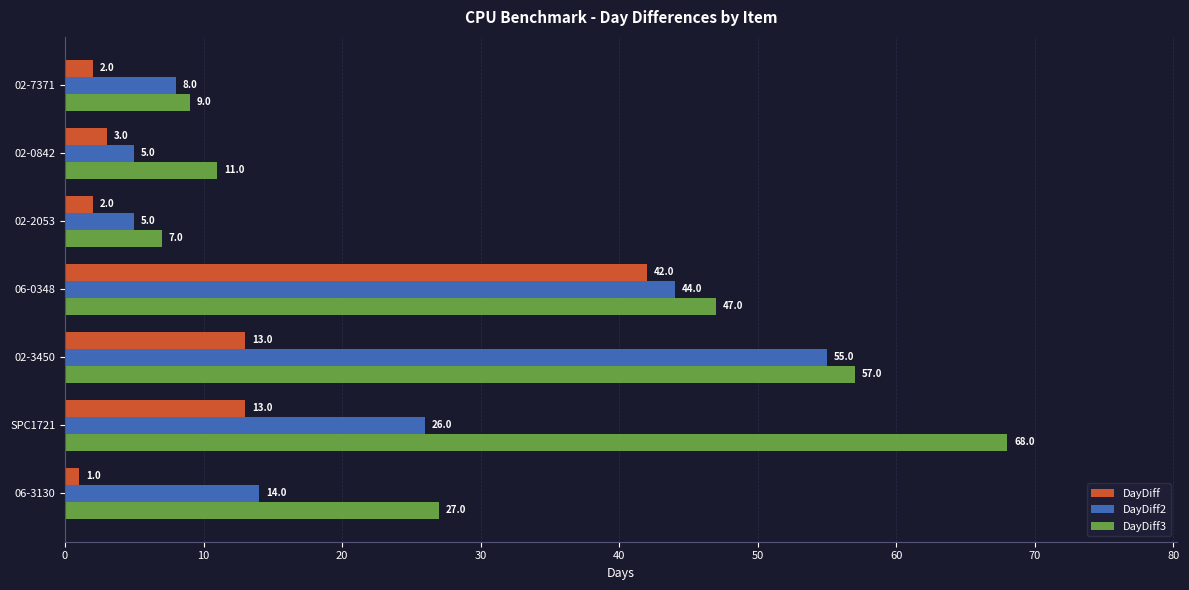

The value of DayDiff3 at 02-2053 is 7. True or false?

True